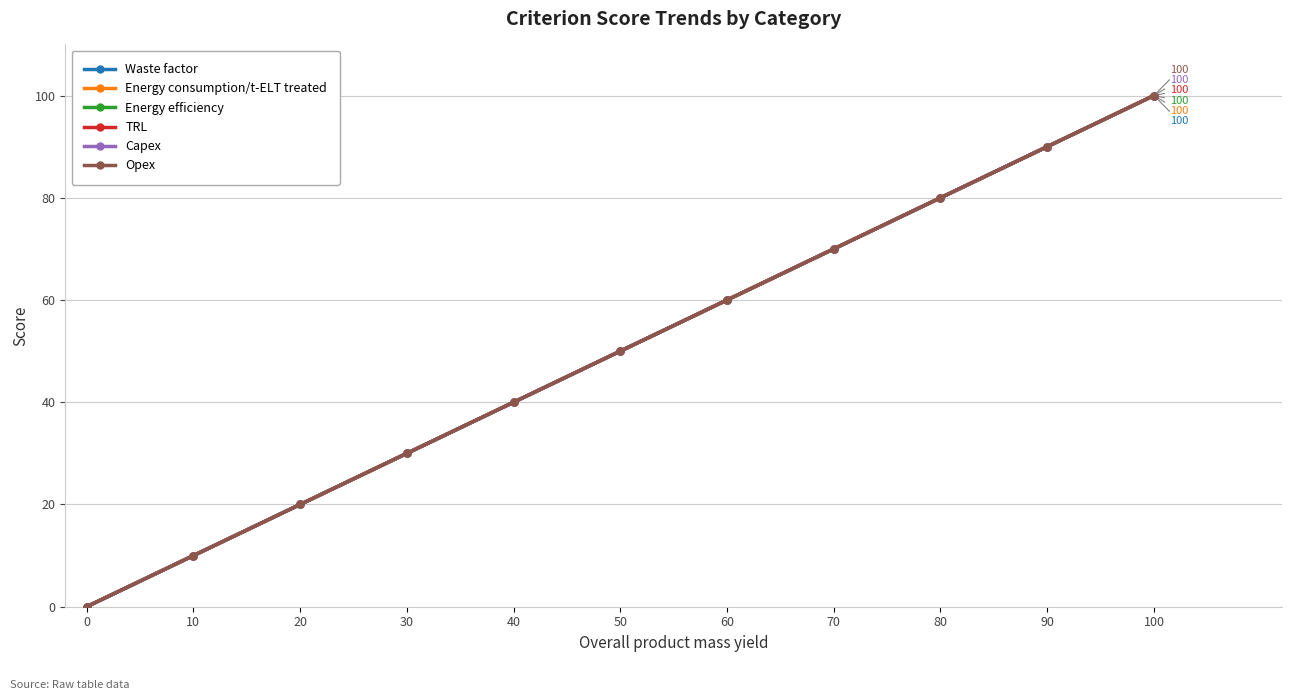

Is this an area chart (filled region under the line)?

No